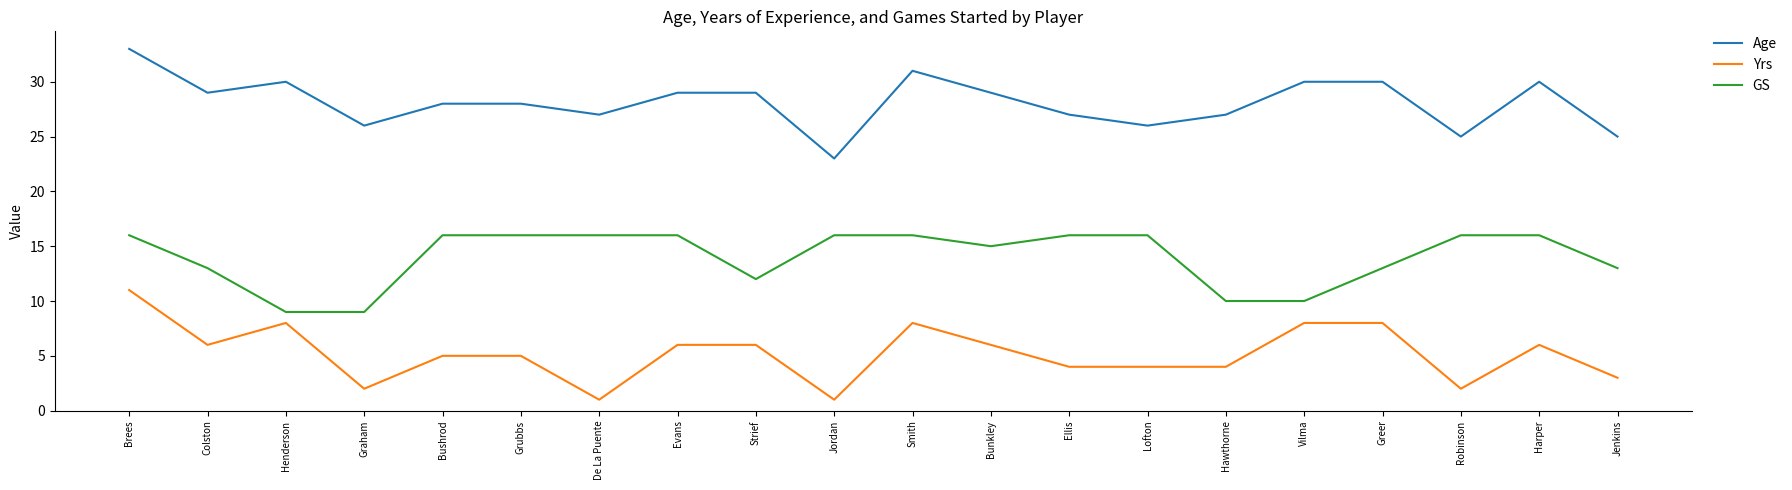

What is the maximum value for GS?

16